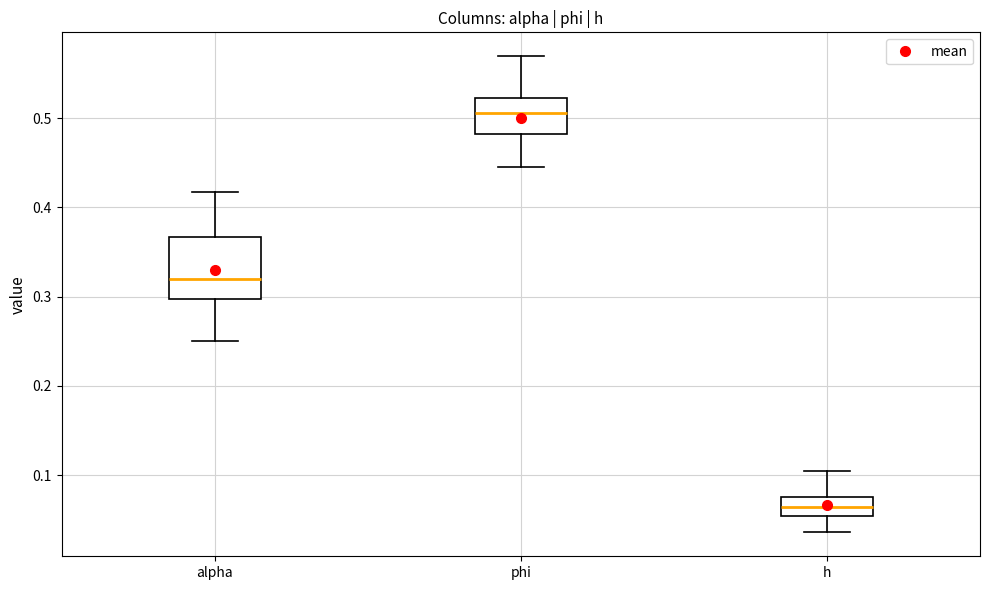

Reading left to right, read every box against the y-axis: the position of its median line, the range the box covers, and the ends of its whiskers. The values are not printed on the chart, so give them approximately, as read against the axis.

alpha: median 0.32, box 0.30 to 0.37, whiskers 0.25 to 0.42
phi: median 0.51, box 0.48 to 0.52, whiskers 0.45 to 0.57
h: median 0.06, box 0.05 to 0.08, whiskers 0.04 to 0.11